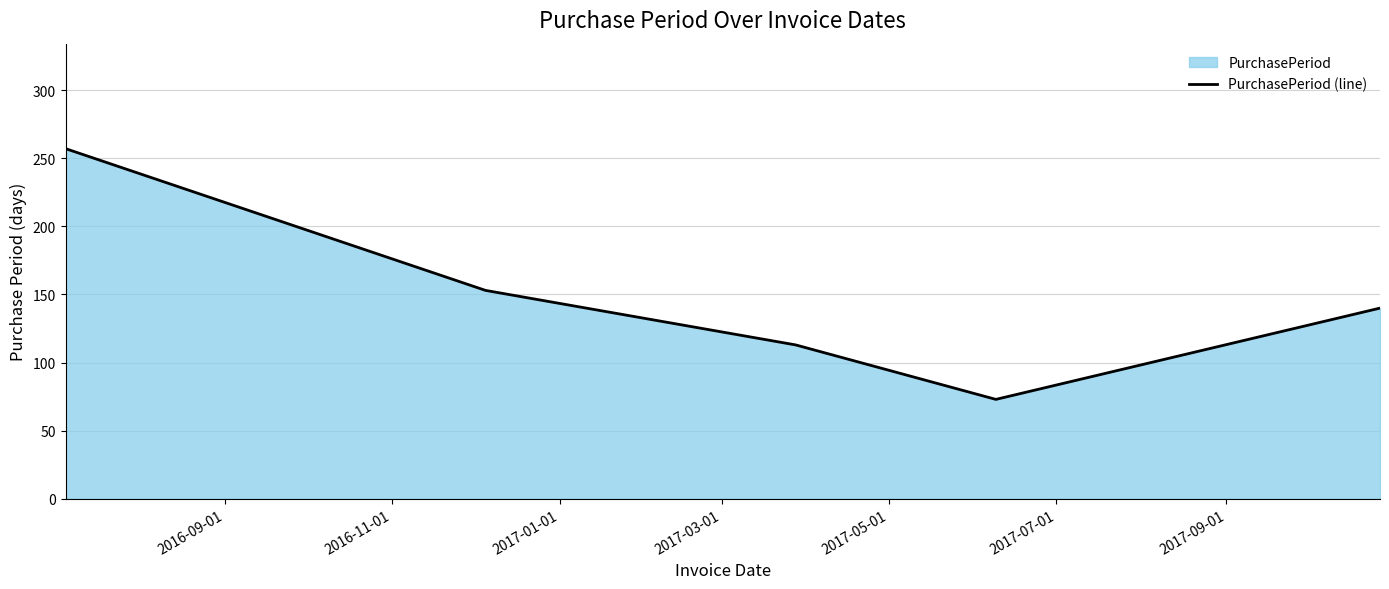

What is the difference between the maximum and minimum values?

184